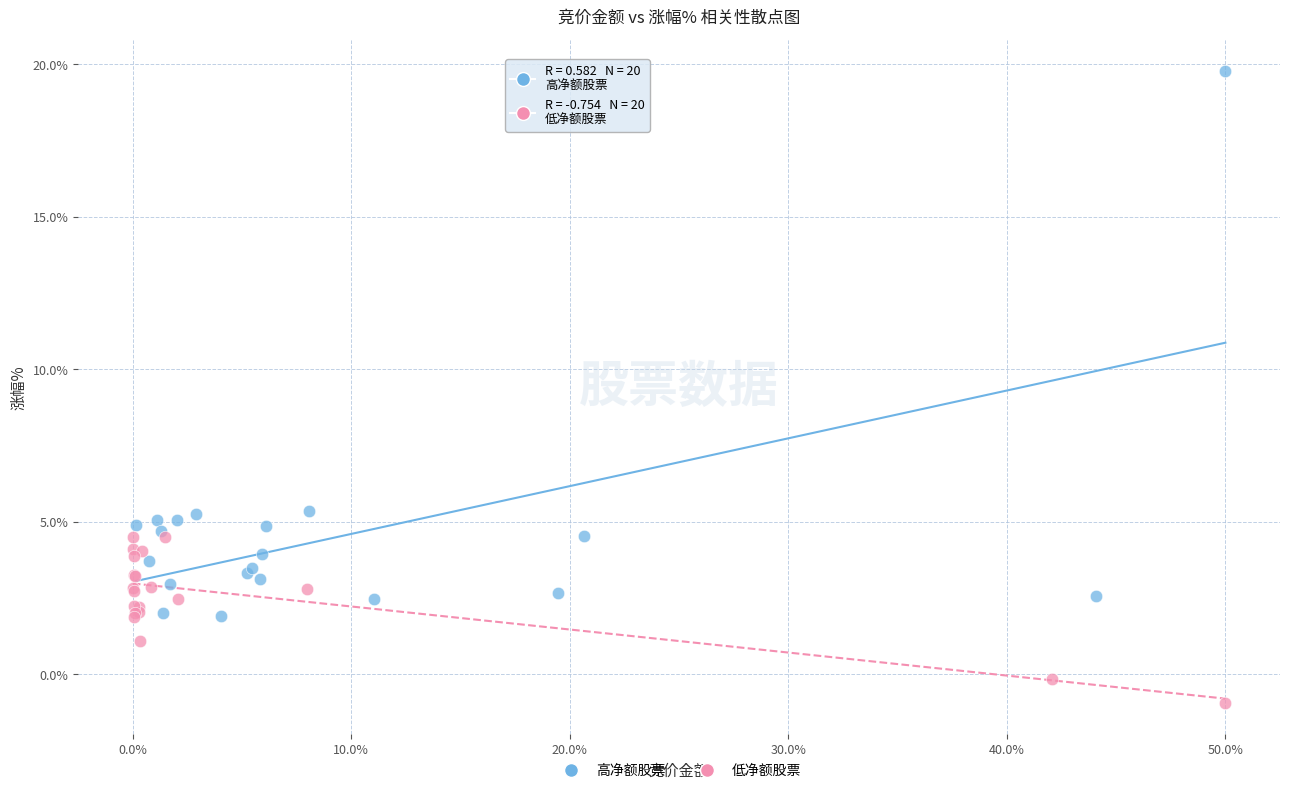

Which series reaches the minimum Y coordinate?

低净额股票